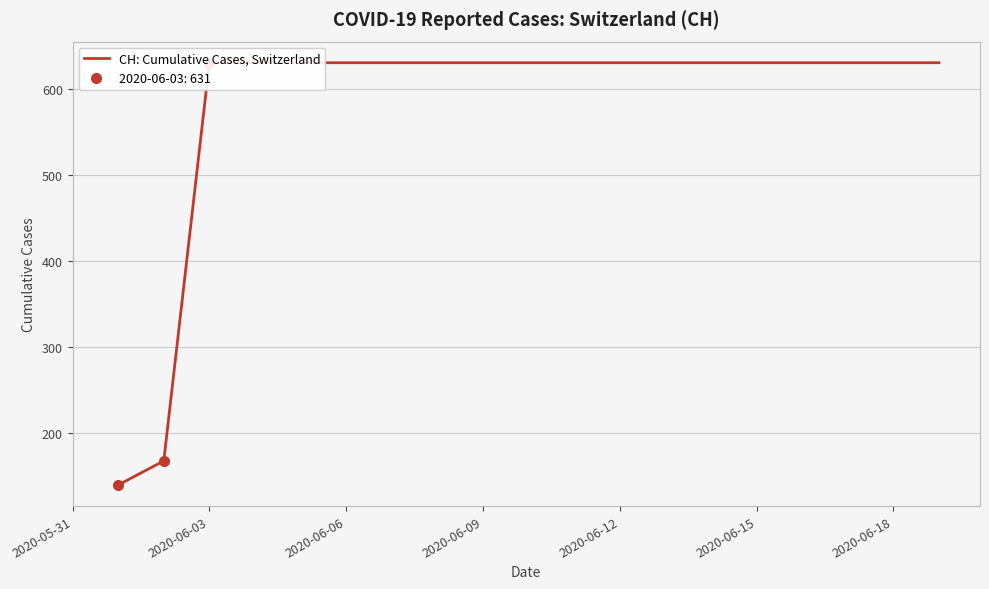

Is this an area chart (filled region under the line)?

No